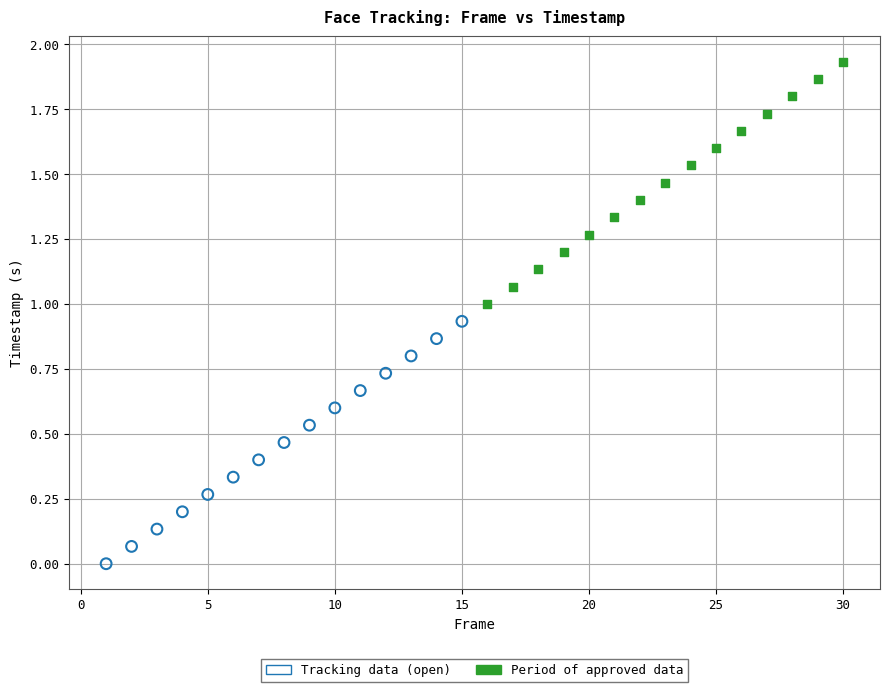

Which series contains the lowest Y value?

Tracking data (open)